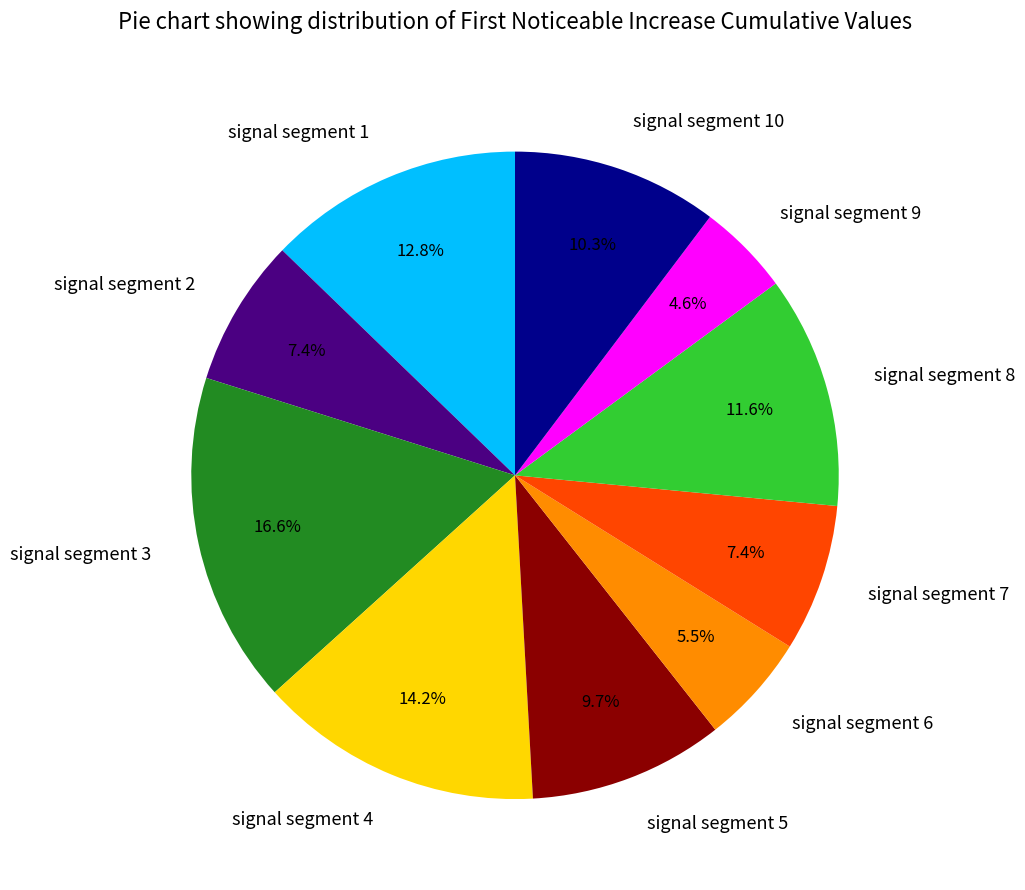

To the nearest percent, what is the difference between the largest and smallest slice percentages?

12%